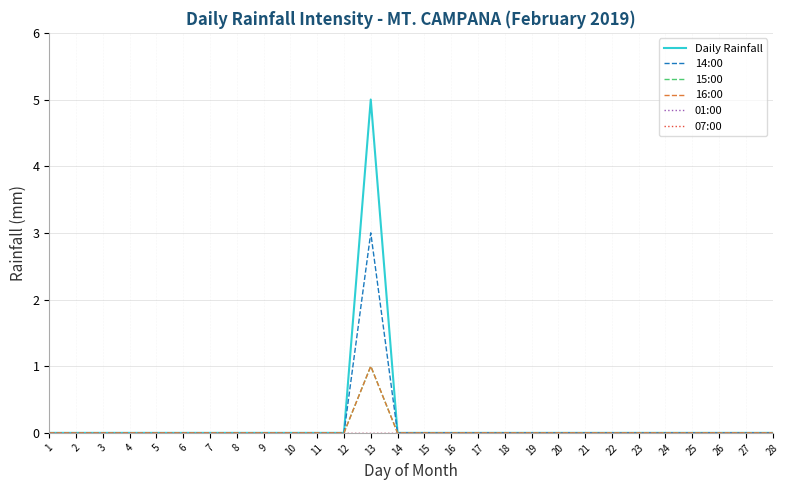

Rank the series by their maximum value, from lowest to highest.

01:00, 07:00, 15:00, 16:00, 14:00, Daily Rainfall